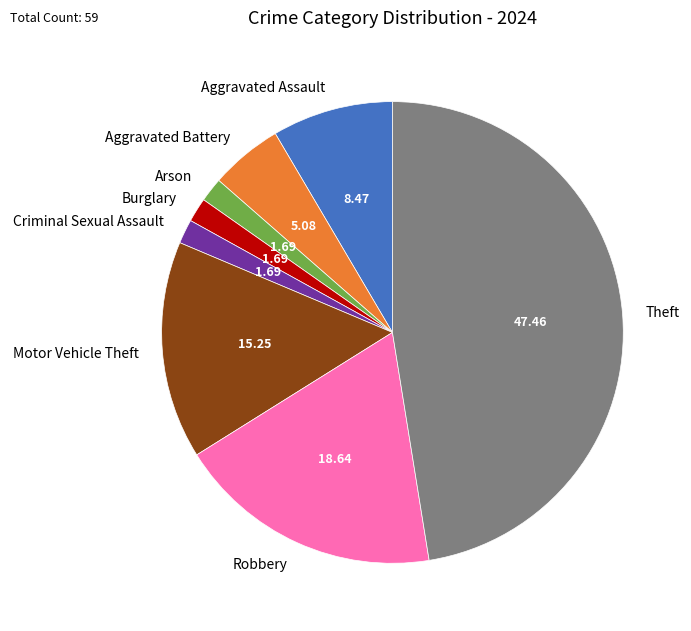

Do Aggravated Battery and Robbery together represent more than half of the pie?

No